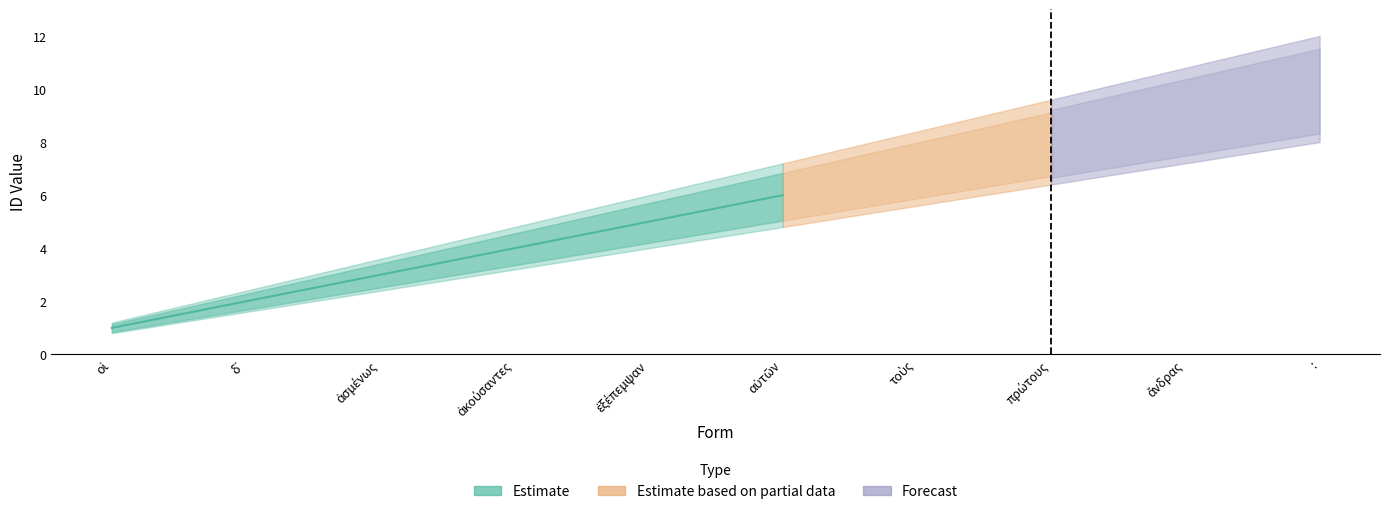

Reading right to left, list all the values displayed in this chart.

Estimate: :=10.0	ἄνδρας=9.0	πρώτους=8.0	τοὺς=7.0	αὑτῶν=6.0	ἐξέπεμψαν=5.0	ἀκούσαντες=4.0	ἀσμένως=3.0	δ᾽=2.0	οἱ=1.0
Estimate_low: :=8.0	ἄνδρας=7.2	πρώτους=6.4	τοὺς=5.6	αὑτῶν=4.8	ἐξέπεμψαν=4.0	ἀκούσαντες=3.2	ἀσμένως=2.4	δ᾽=1.6	οἱ=0.8
Estimate_high: :=12.0	ἄνδρας=10.8	πρώτους=9.6	τοὺς=8.4	αὑτῶν=7.2	ἐξέπεμψαν=6.0	ἀκούσαντες=4.8	ἀσμένως=3.6	δ᾽=2.4	οἱ=1.2